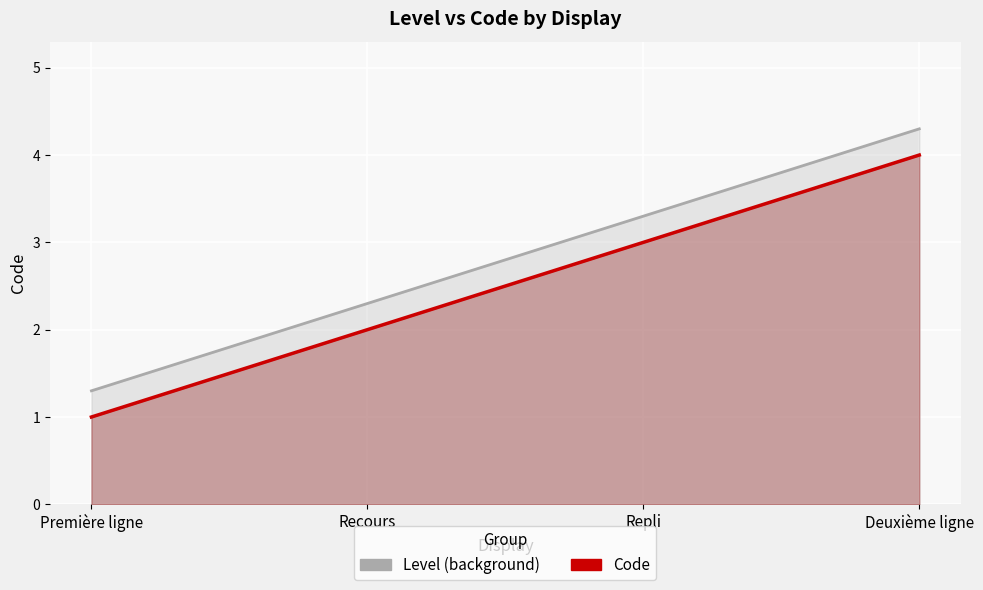

At how many categories does at least one series exceed 1?

4